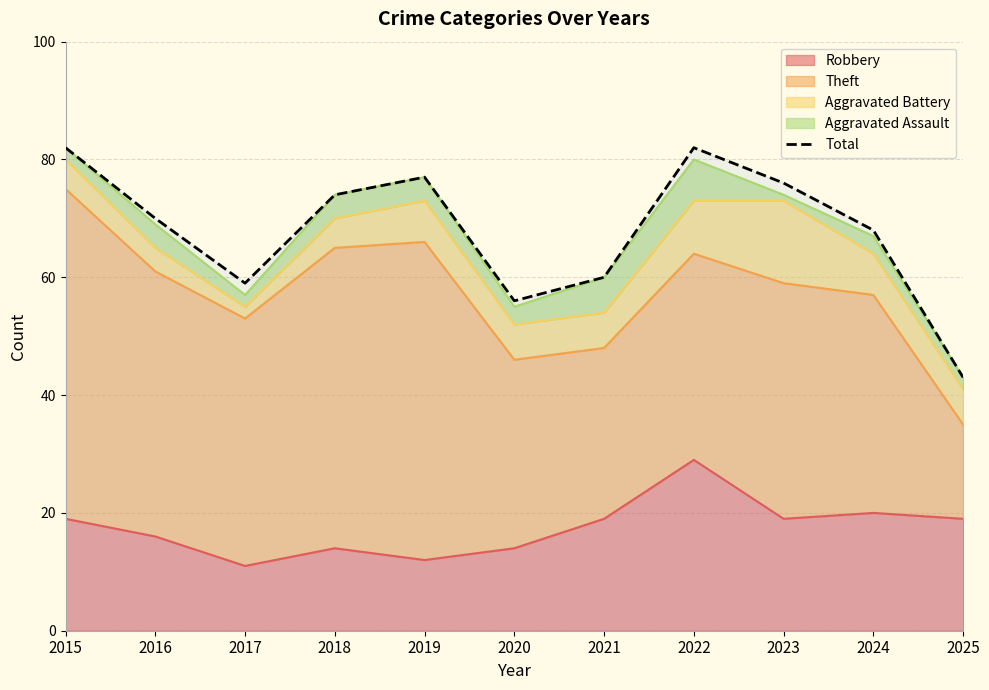

Which category has the highest value across all series?

2015